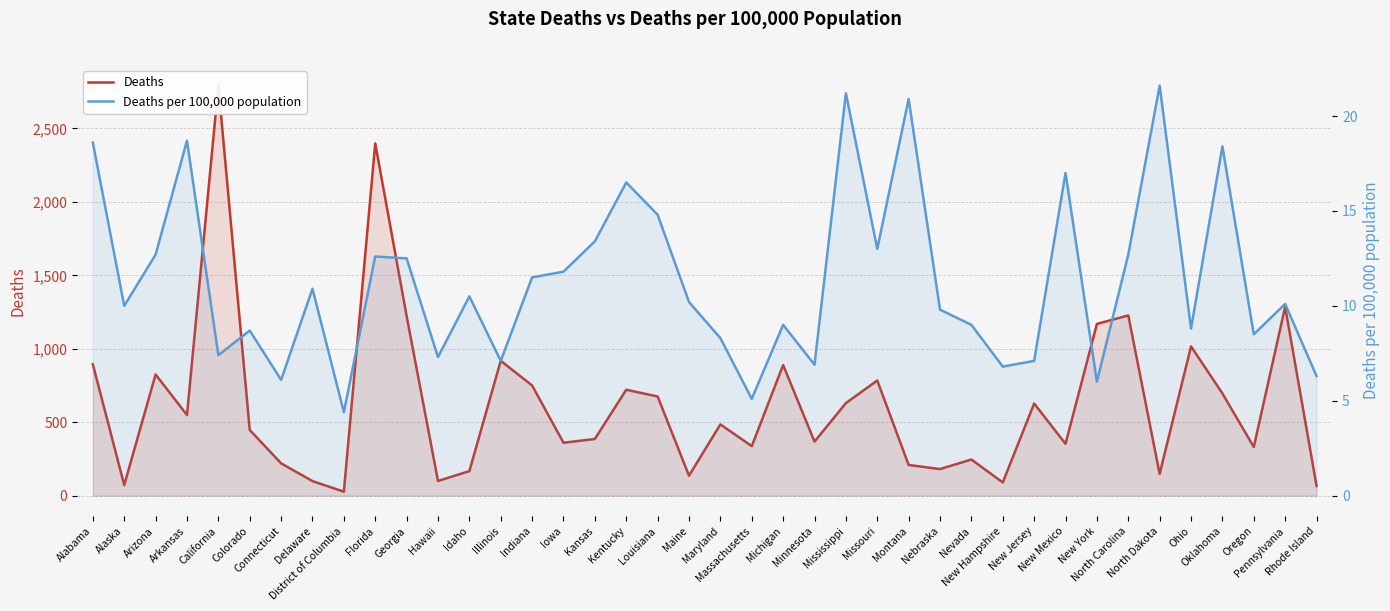

Is the value of Deaths at Indiana greater than the value of Deaths per 100,000 population at Delaware?

Yes